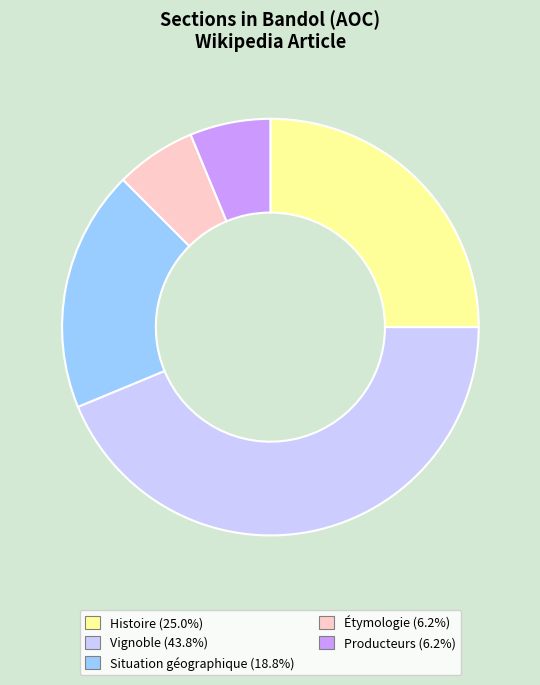

Is there any slice that represents more than half of the pie?

No